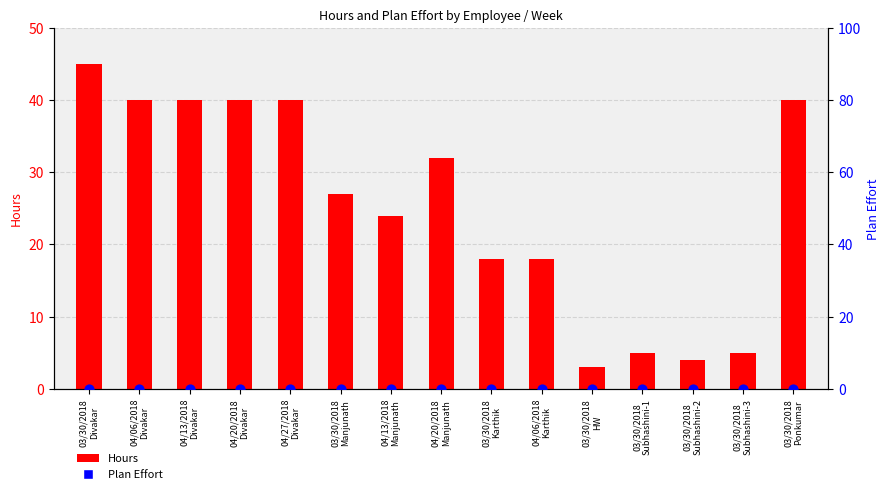

Which series has the largest total across all categories?

Hours